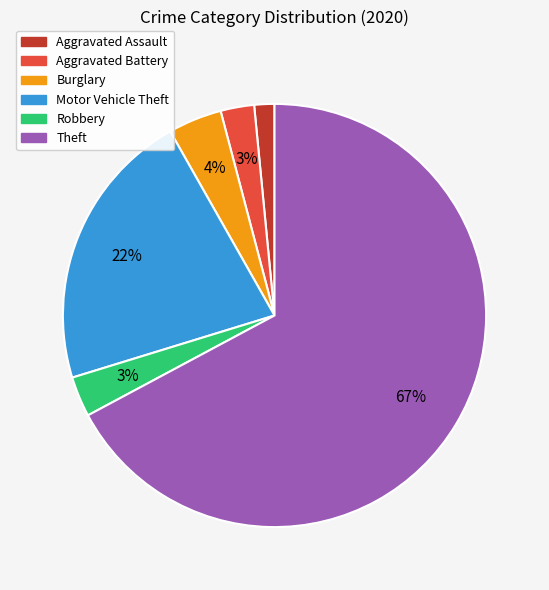

To the nearest percent, what is the average slice percentage?

17%